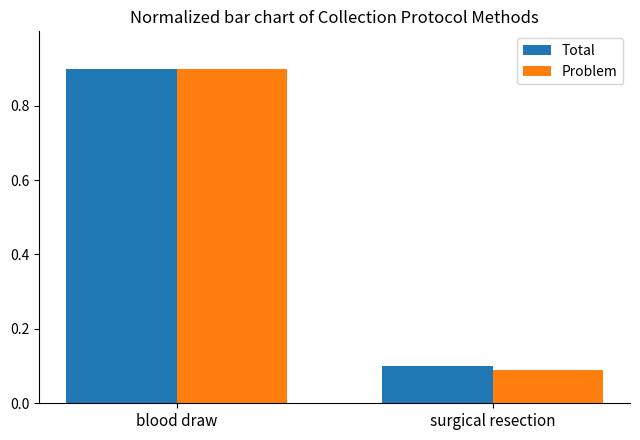

What are all the series names shown in the legend?

Total, Problem